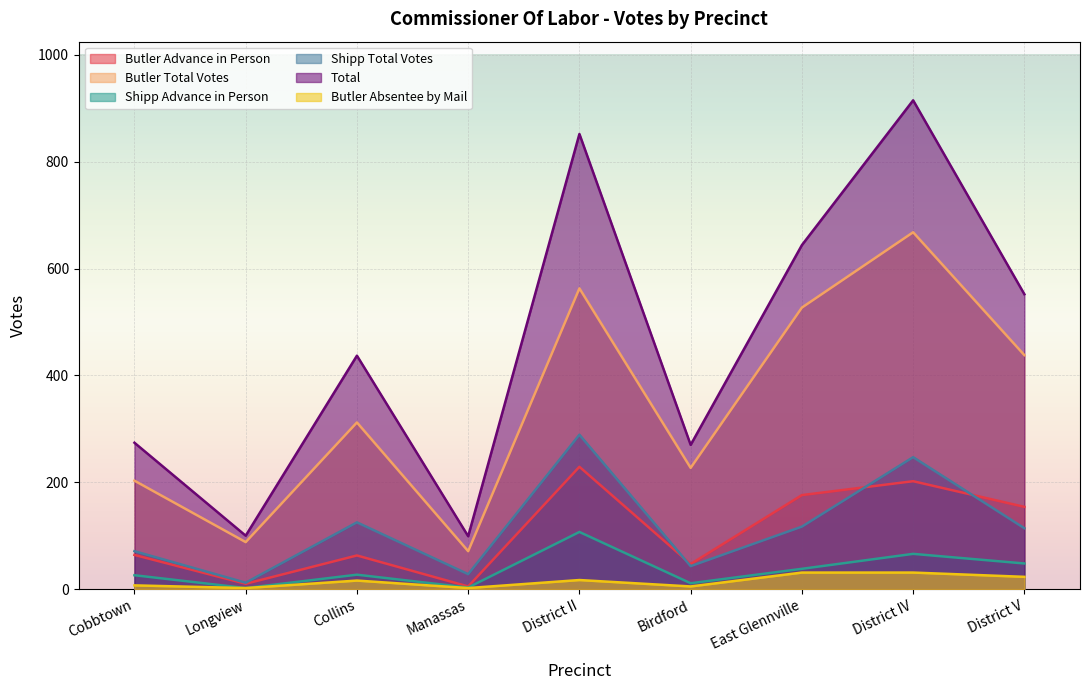

Which has a higher value, District II or District IV?

District II